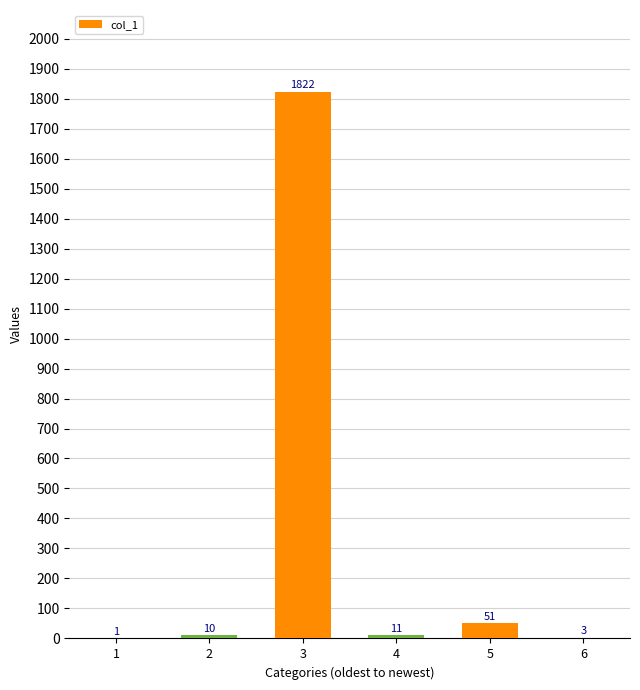

At which category does the chart reach its peak across all series?

3